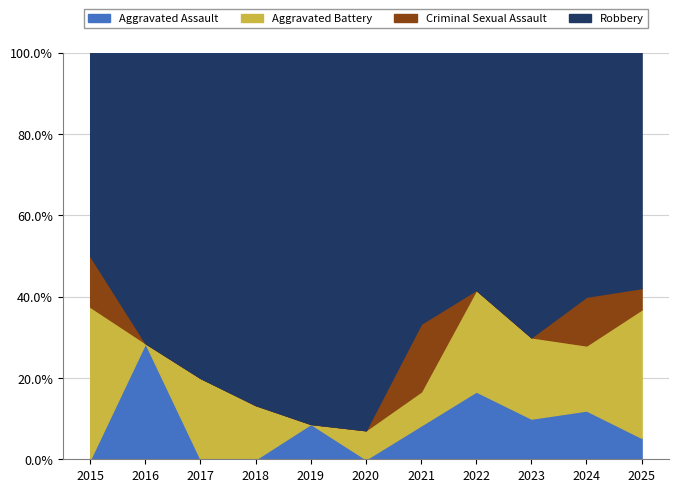

Which label corresponds to the smallest value in the chart?

2015